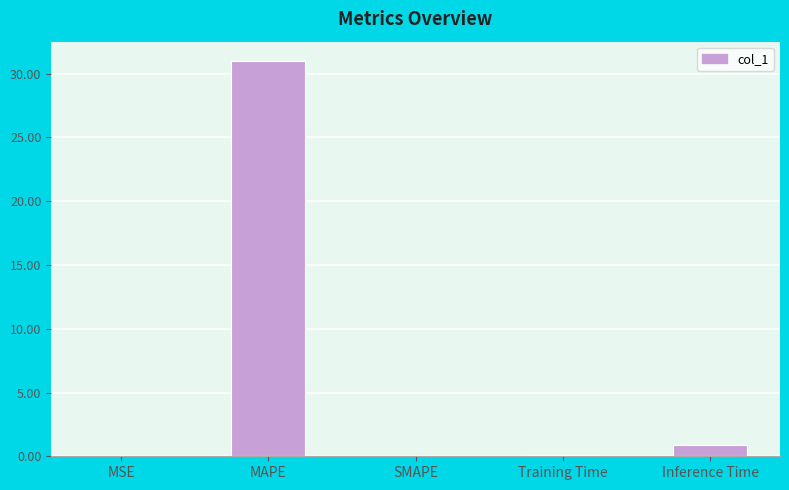

What is the sum of all values?

32.0